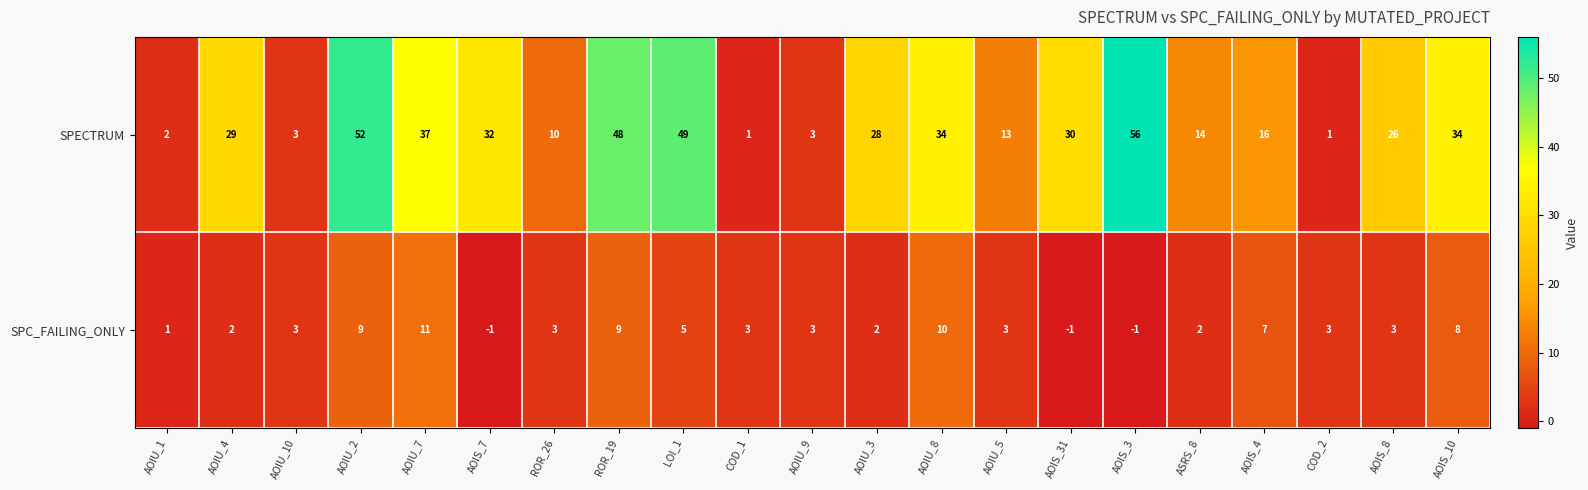

At which category is the sum across all series the highest?

AOIU_2